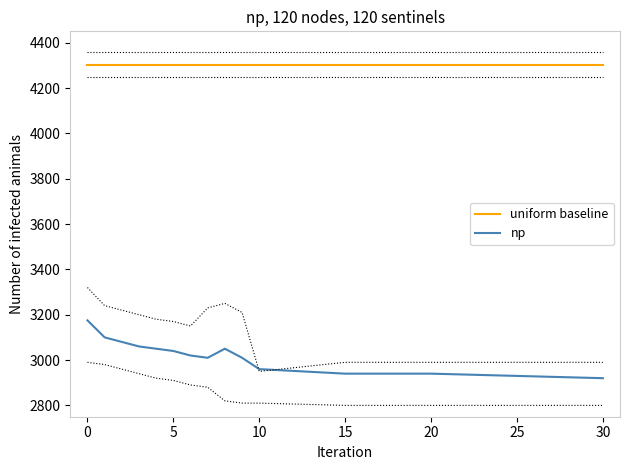

True or false: uniform baseline and np cross at least once.

False